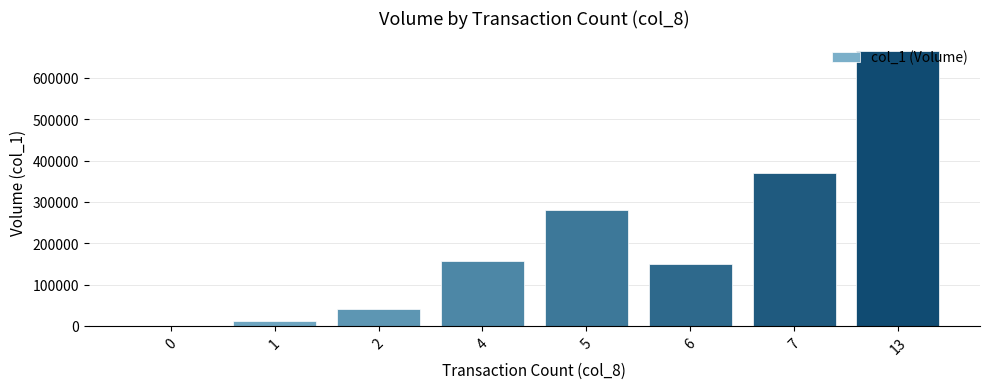

What is the average value?

208875